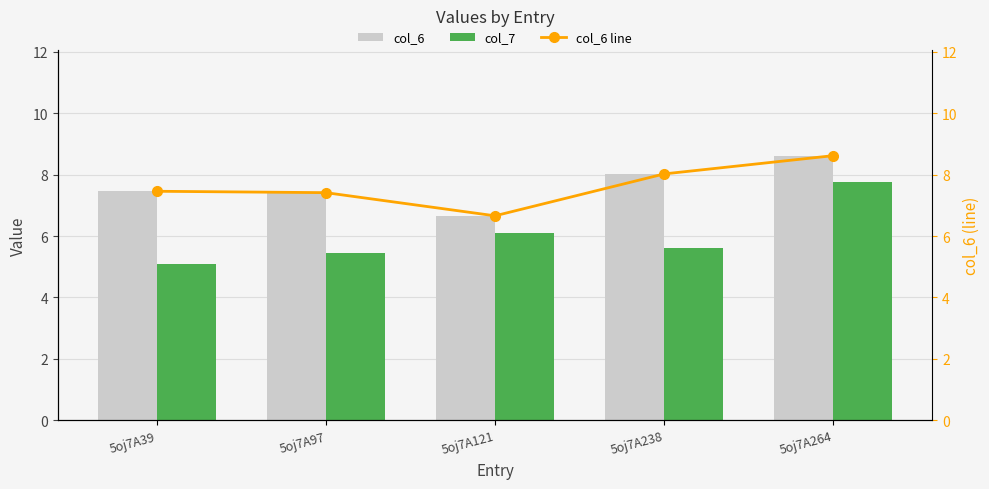

Which series has the largest total across all categories?

col_6